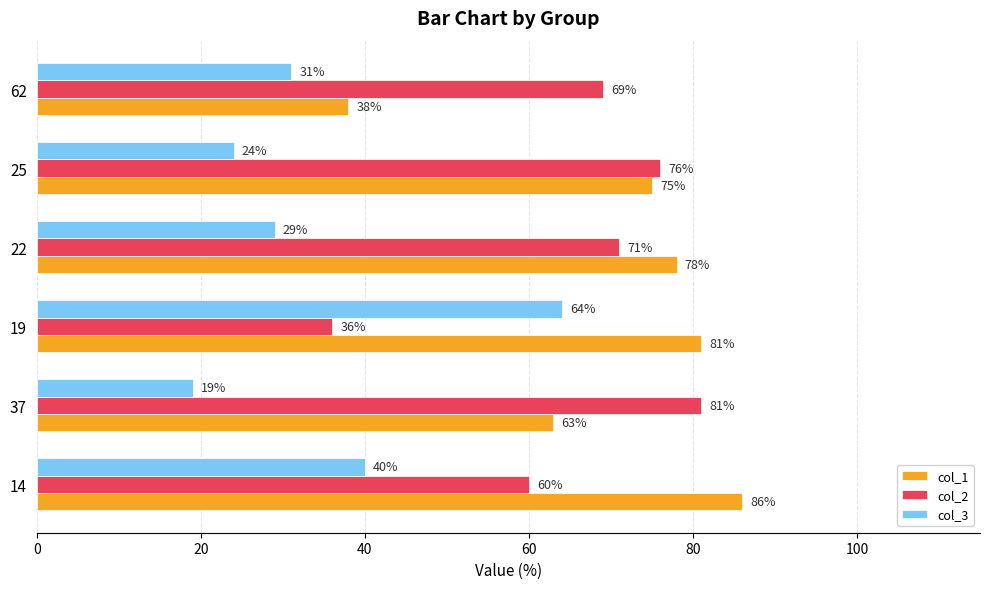

What is the difference between the maximum and second lowest values in the col_1 series?

23